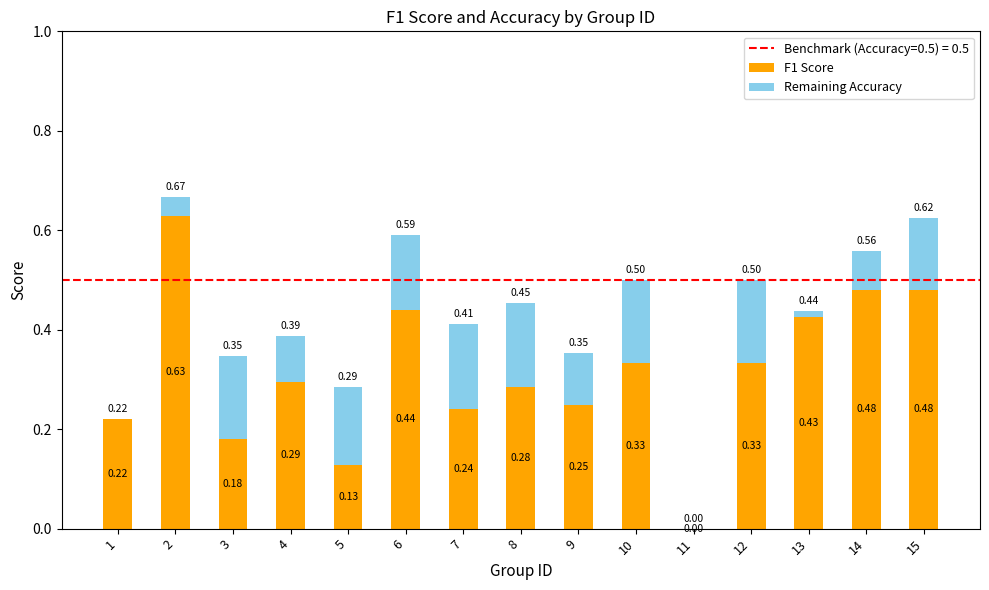

What is the sum of all F1 Score values?

4.7